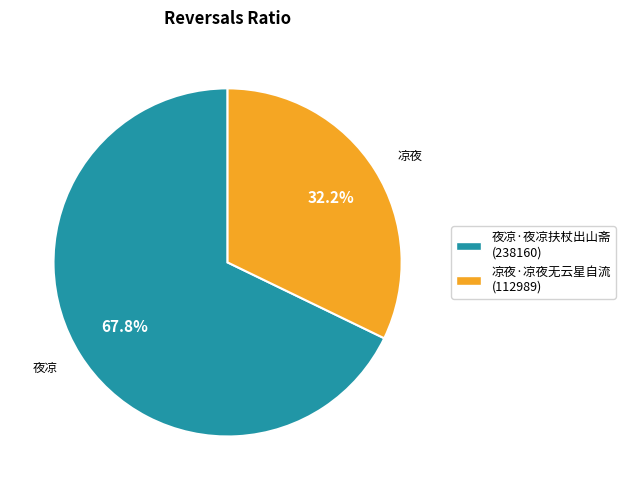

How many segments does this pie chart have?

2